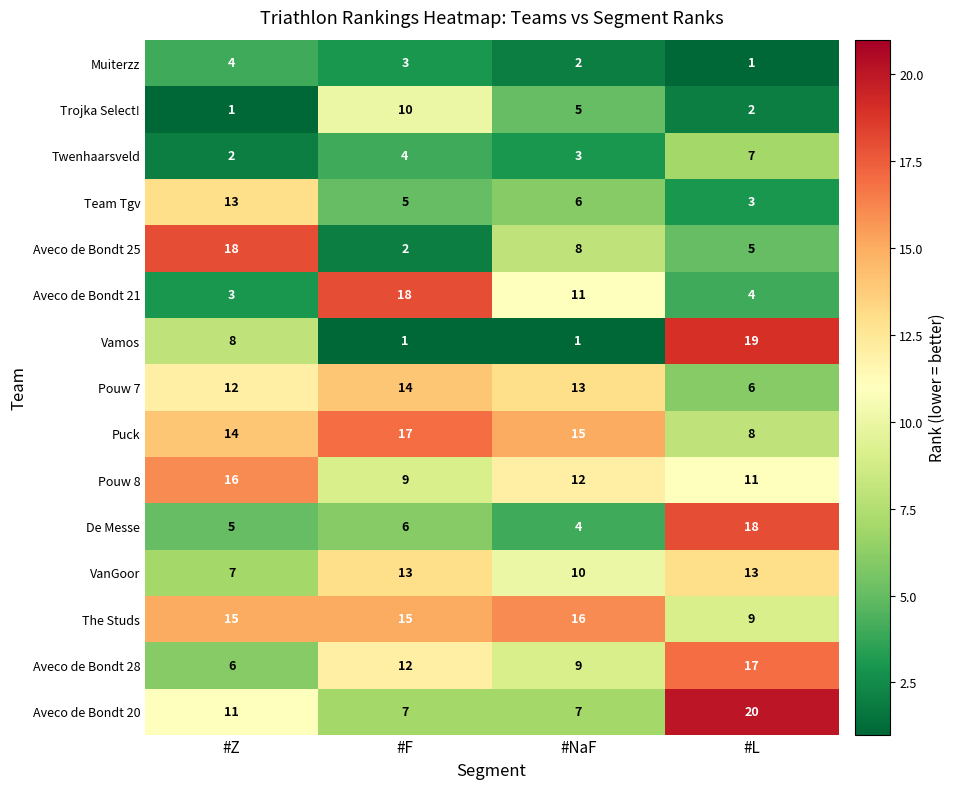

At which label is Pouw 8 closest to 12?

#NaF